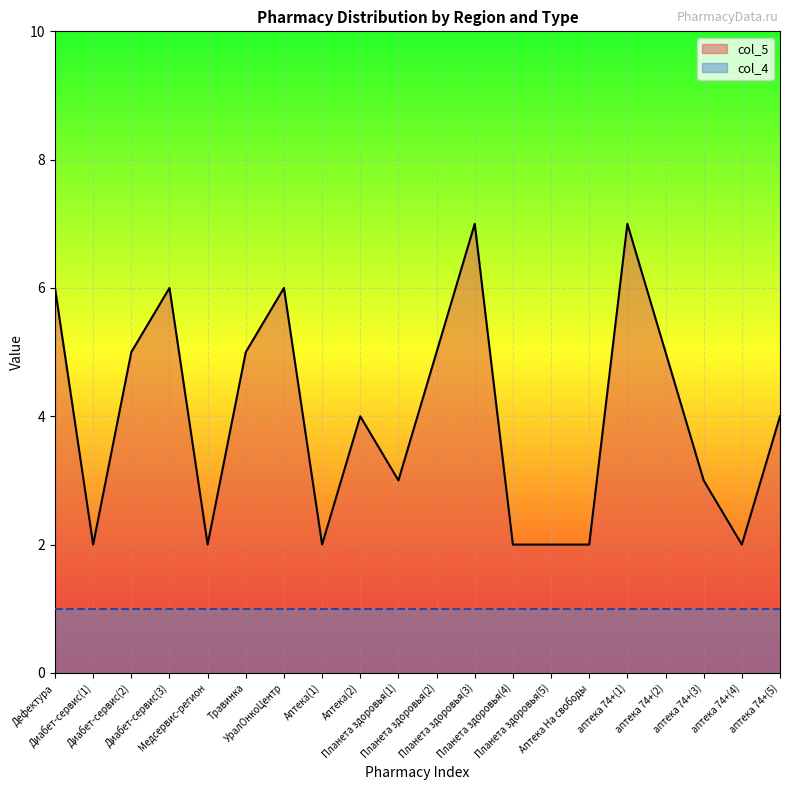

True or false: the data has more than 2 interior local peaks.

True